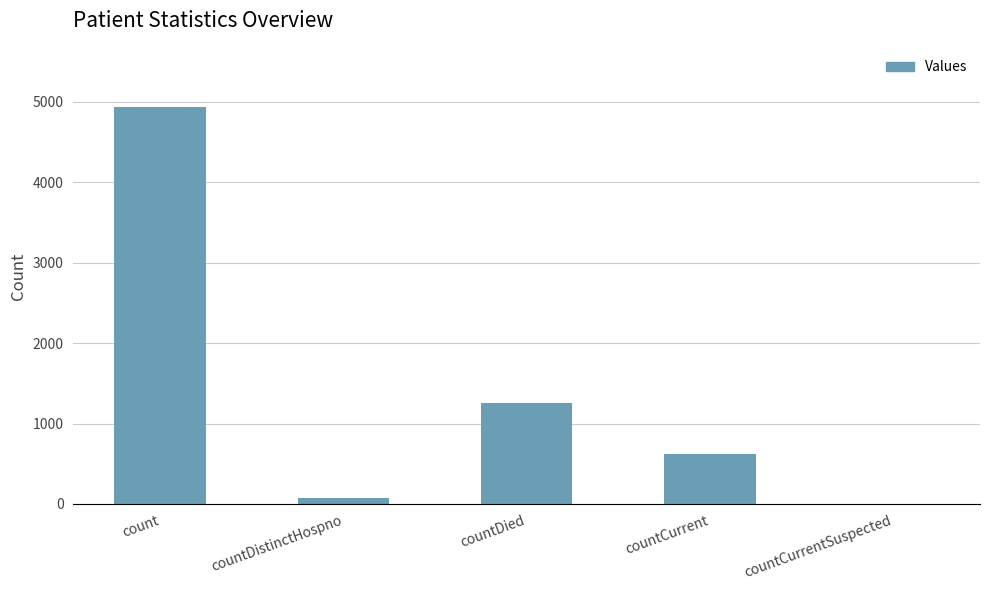

Reading left to right, transcribe all the data shown in this chart.

4929	77	1256	622	0